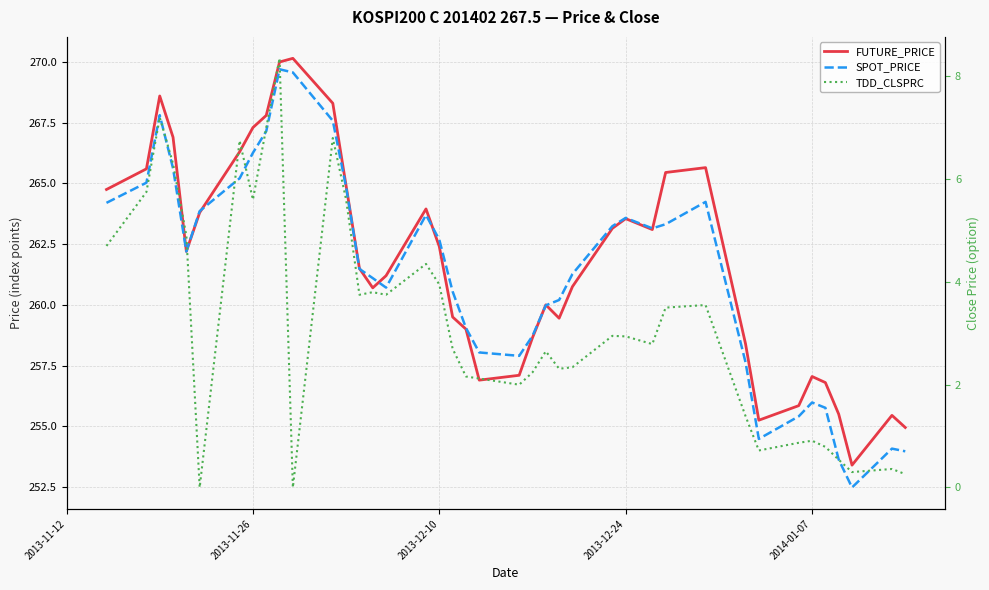

What is the highest value of the FUTURE_PRICE series?

270.1